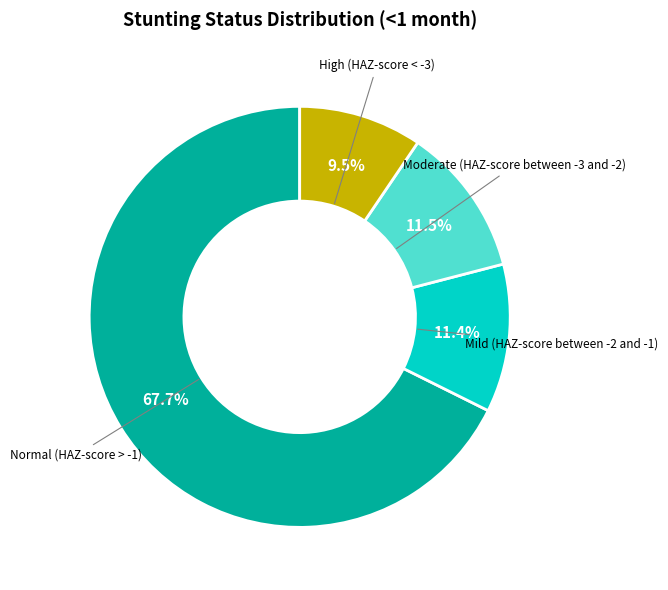

To the nearest percent, what is the combined percentage of Mild (HAZ-score between -2 and -1) and Normal (HAZ-score > -1)?

79%